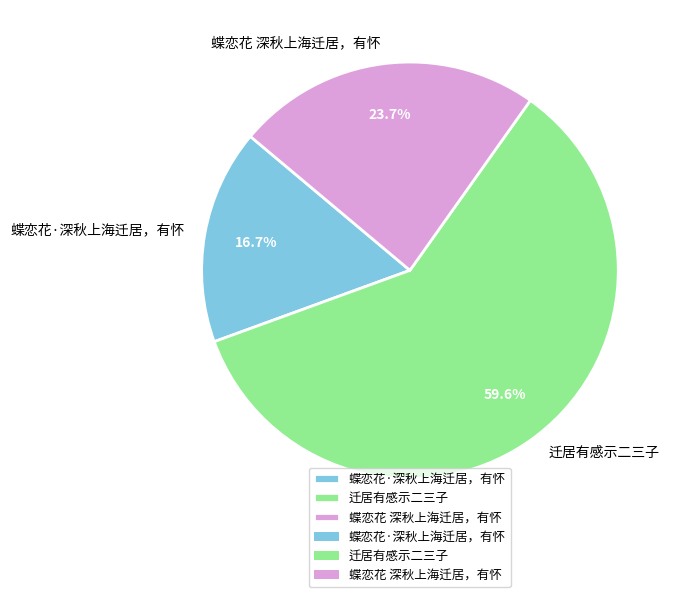

Count the number of slices in the pie.

3